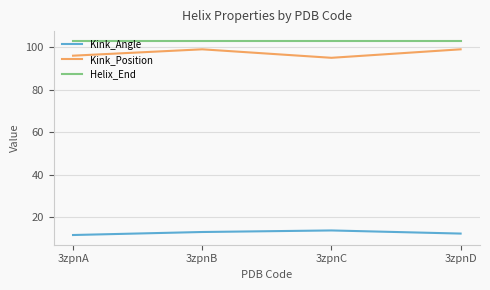

Which series has the largest total across all categories?

Helix_End